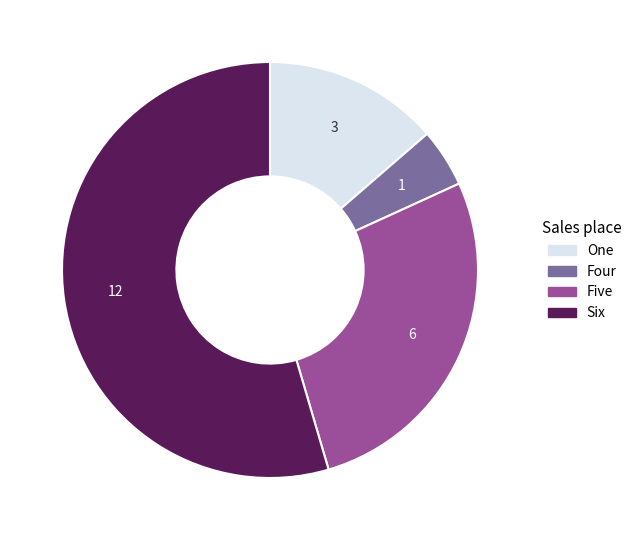

Count the number of slices in the pie.

4